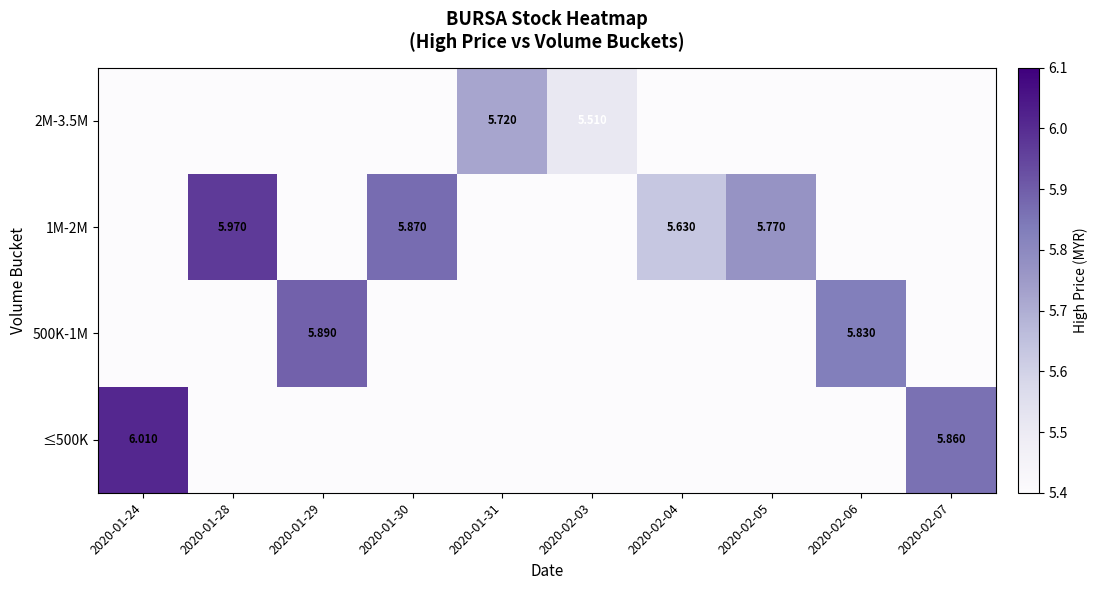

The value of 1M-2M at 2020-02-04 is 5.6. True or false?

True